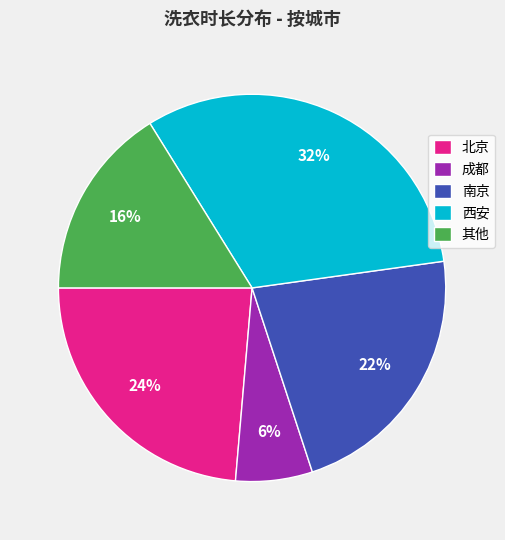

Is it true that 成都 is 6% of the pie?

True